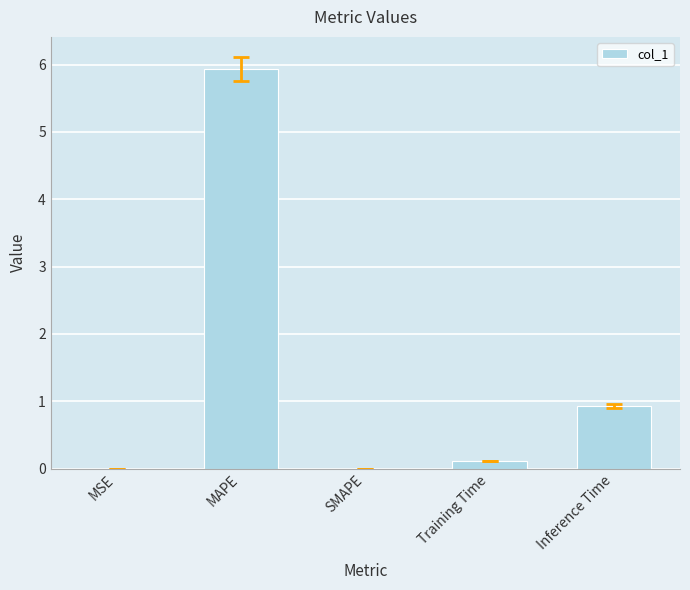

At which label is the value closest to 2?

Inference Time